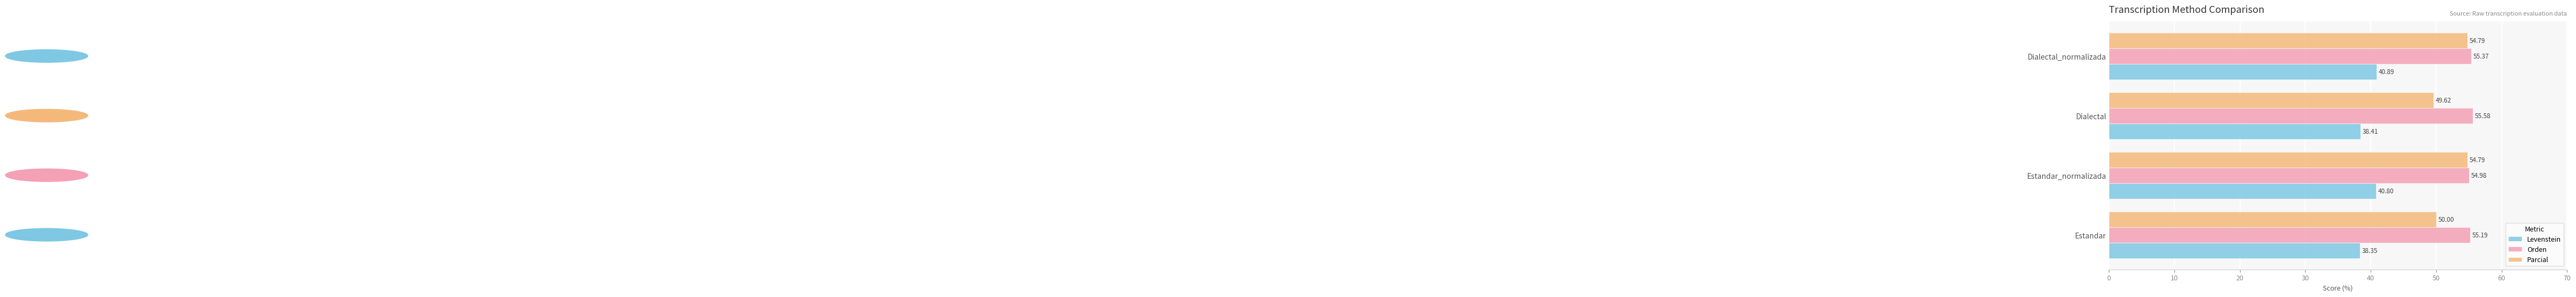

At how many categories does at least one series exceed 49?

4